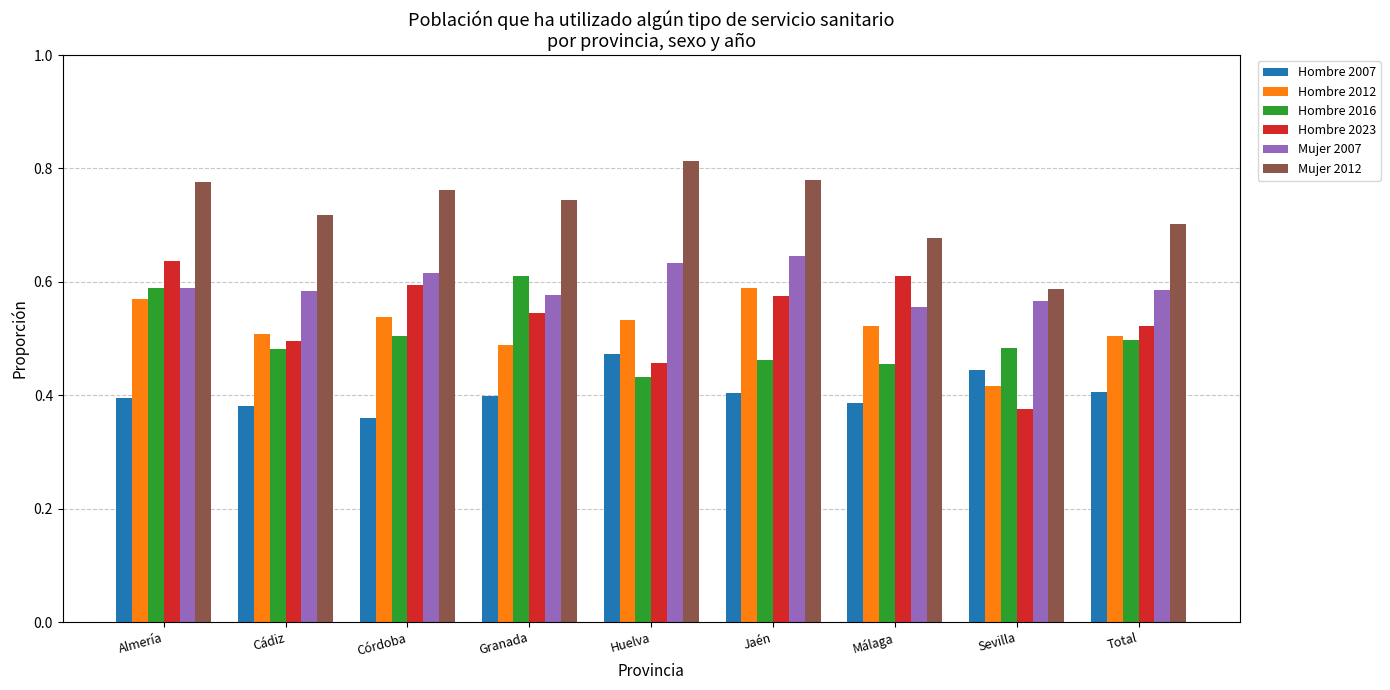

True or false: Mujer 2007 has a value of 0.6 at Granada.

True